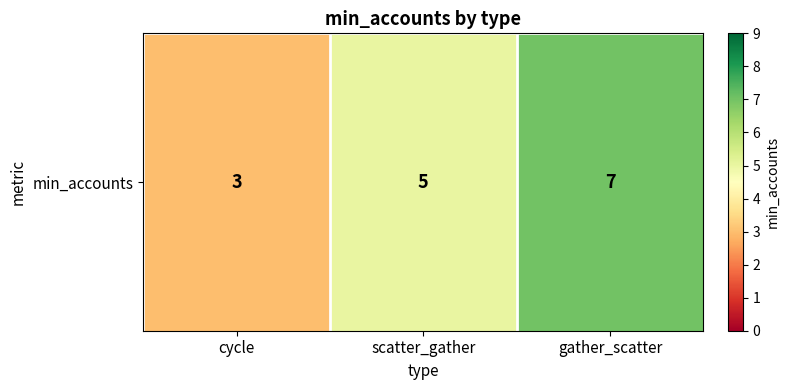

What is the average value?

5